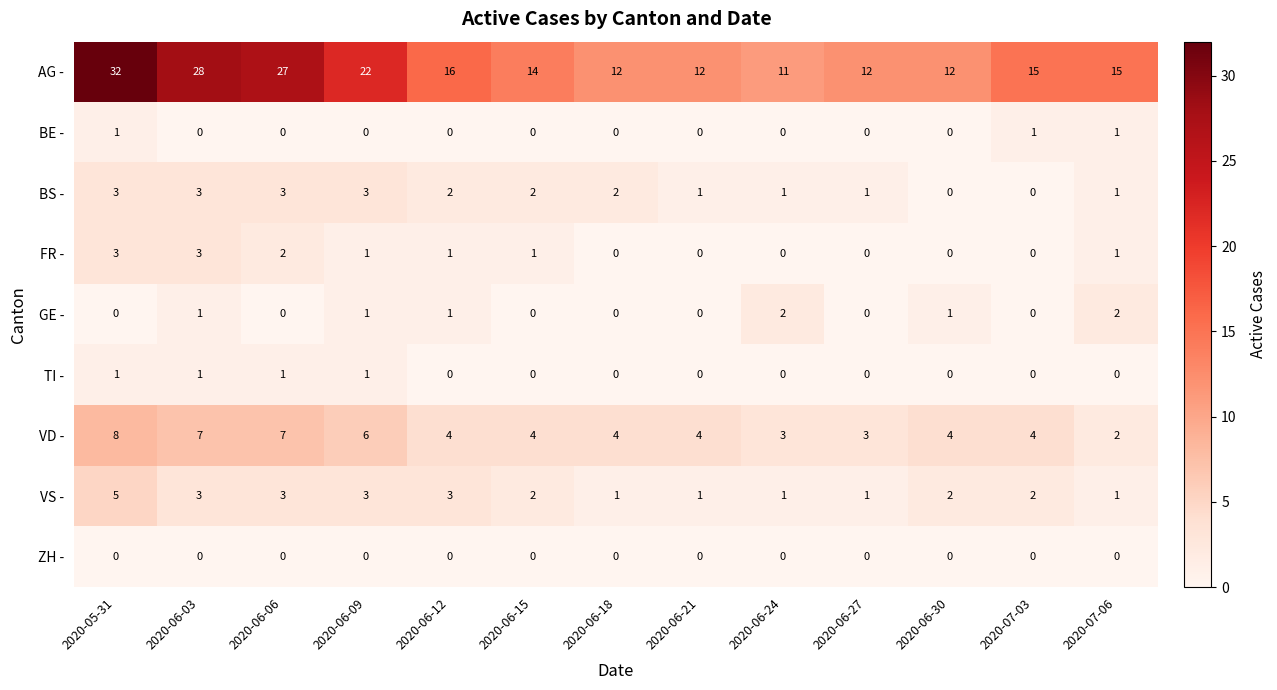

At which category does the chart reach its peak across all series?

2020-05-31